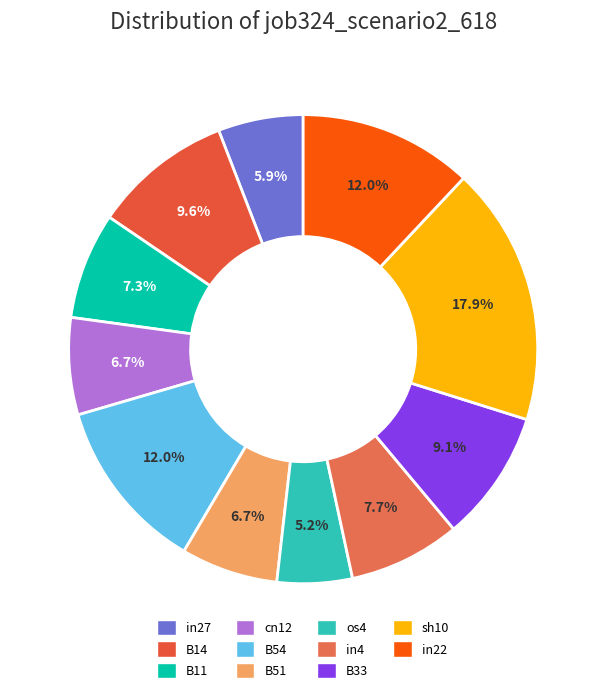

What percentage is NOT represented by B54?

88.0%